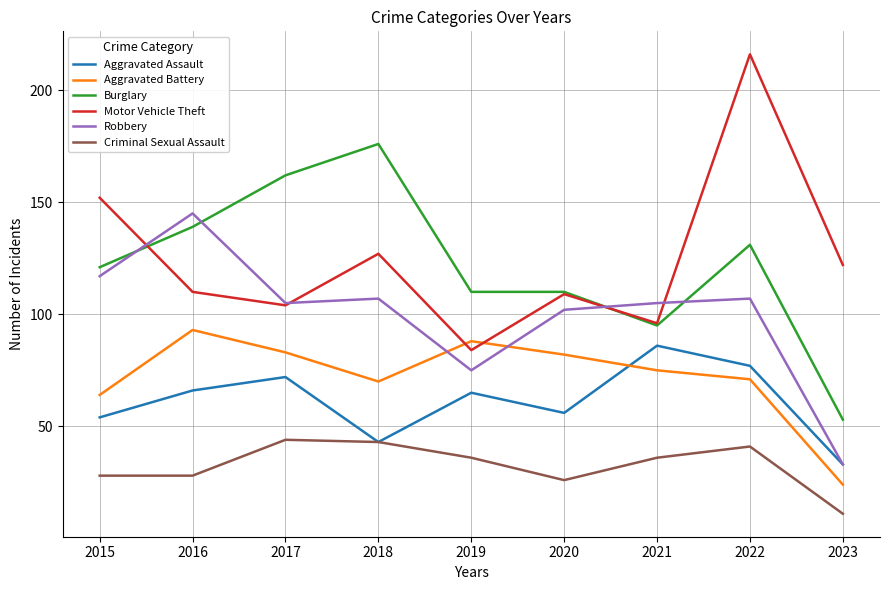

What is the spread (max minus min) of values at 2019?

74